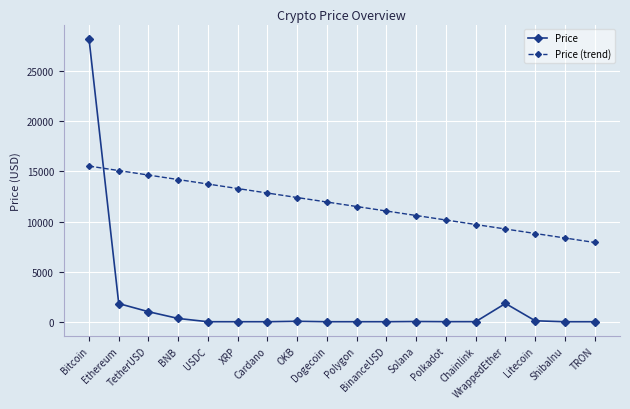

True or false: Price (trend) has a value of 7826.8 at BNB.

False